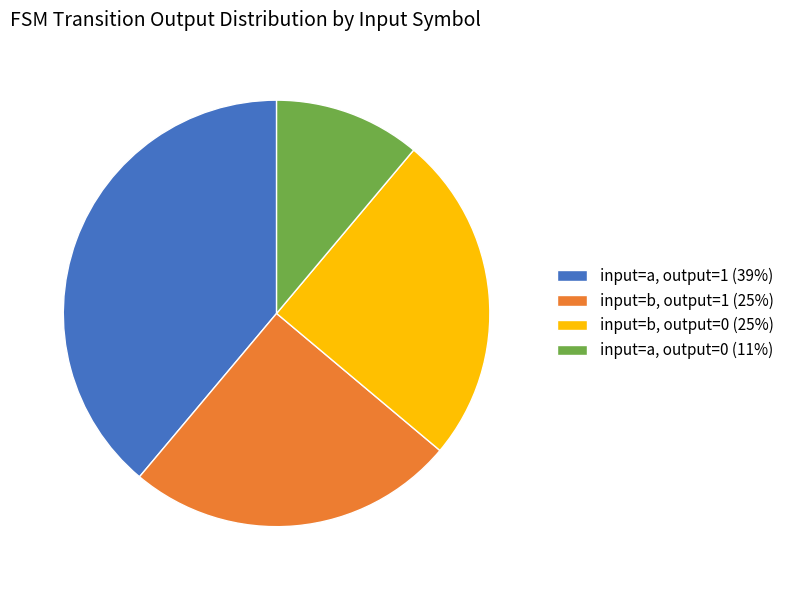

Is it true that input=b, output=0 (25%) is 31% of the pie?

False